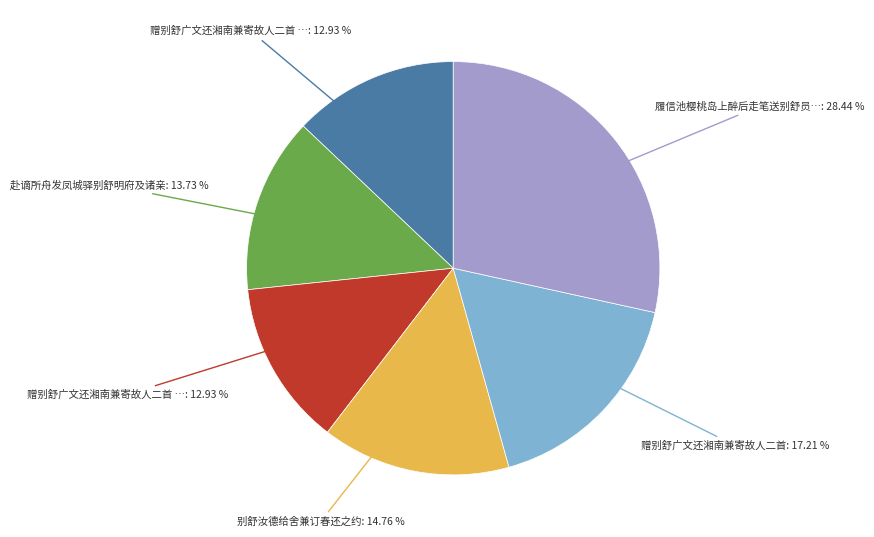

Does any single category account for the majority?

No